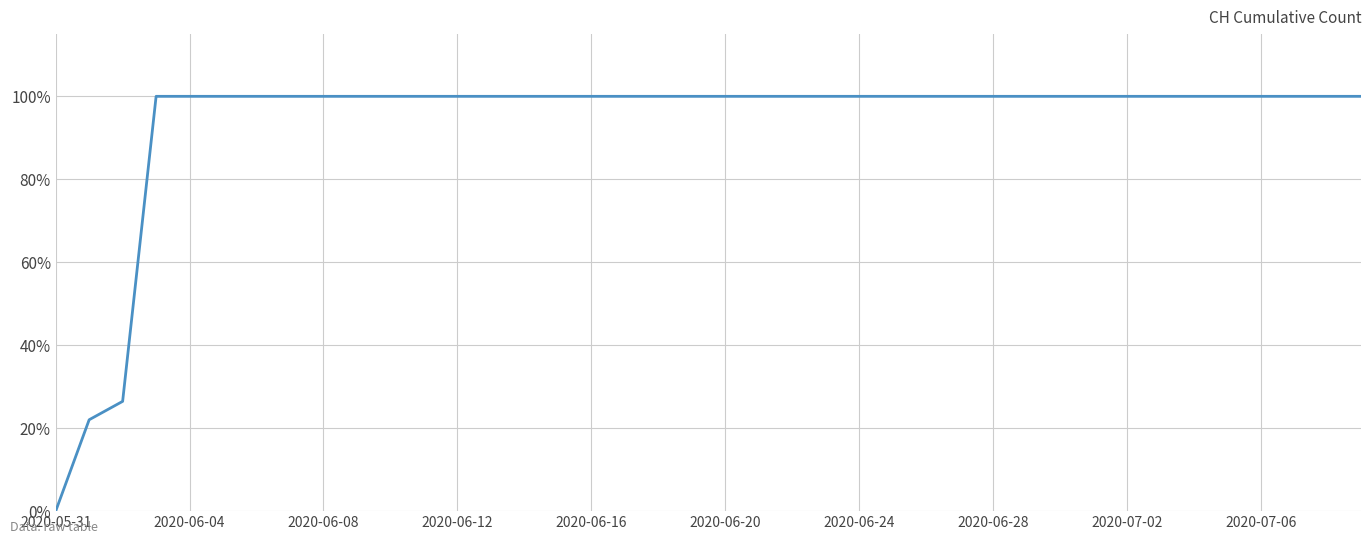

What is the maximum value shown in the chart?

100.0